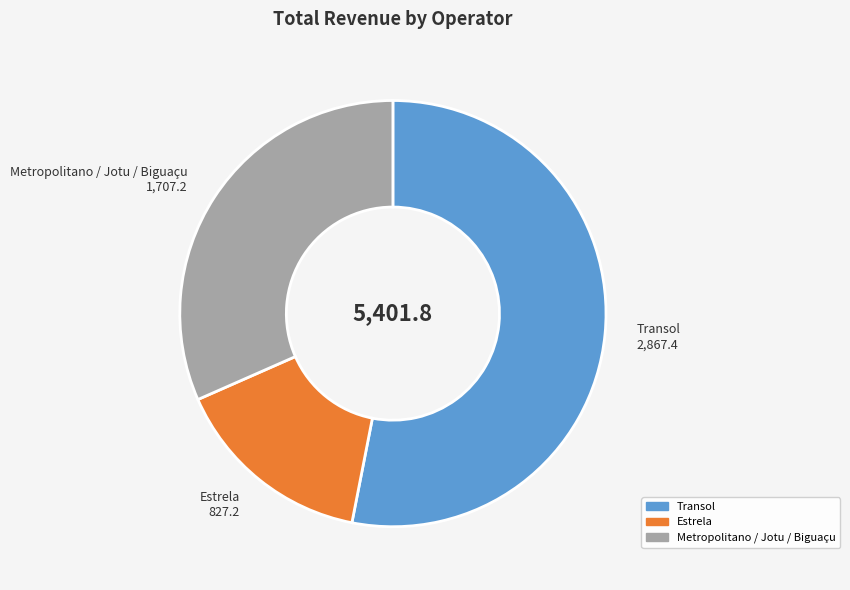

Do Metropolitano / Jotu / Biguaçu and Estrela together represent more than half of the pie?

No